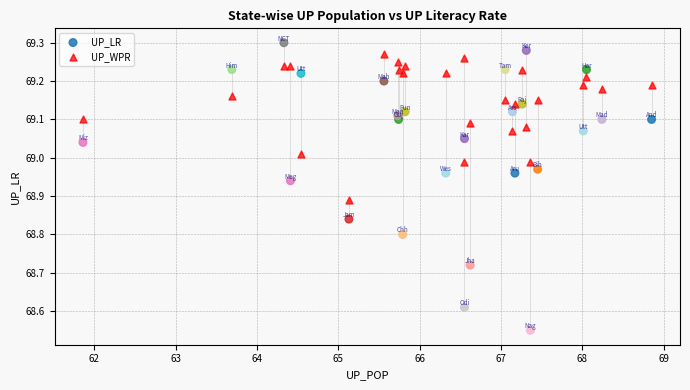

Which series contains the lowest Y value?

UP_LR